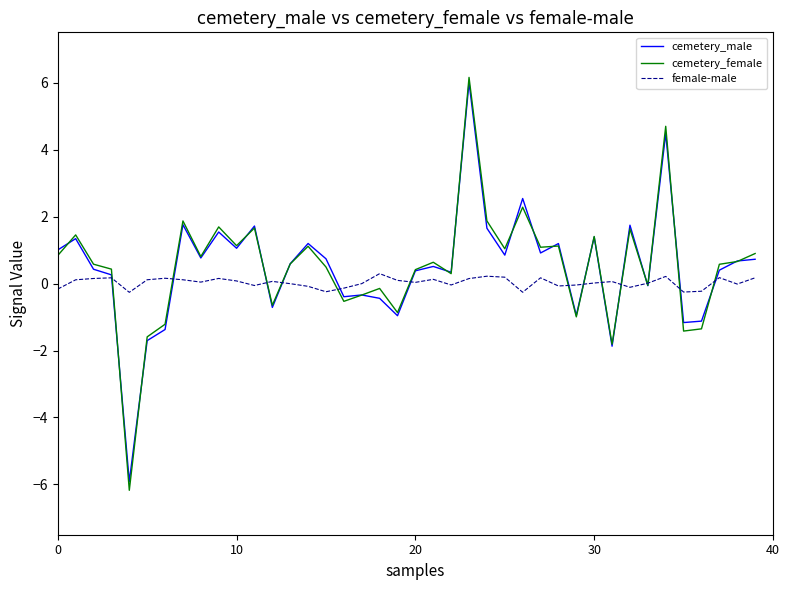

Which series has the largest range (max minus min)?

cemetery_female